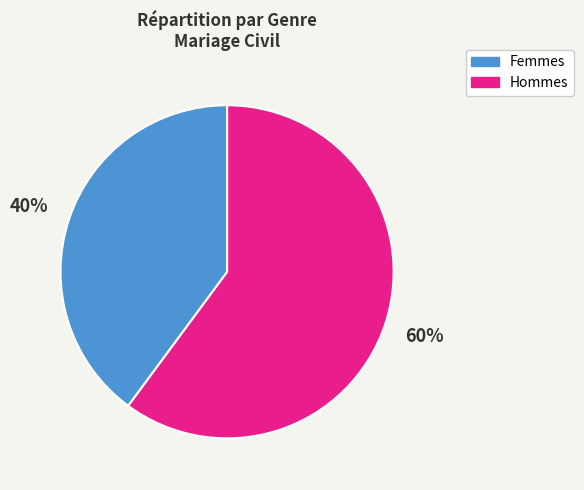

To the nearest percent, what is the difference between the largest and smallest slice percentages?

20%